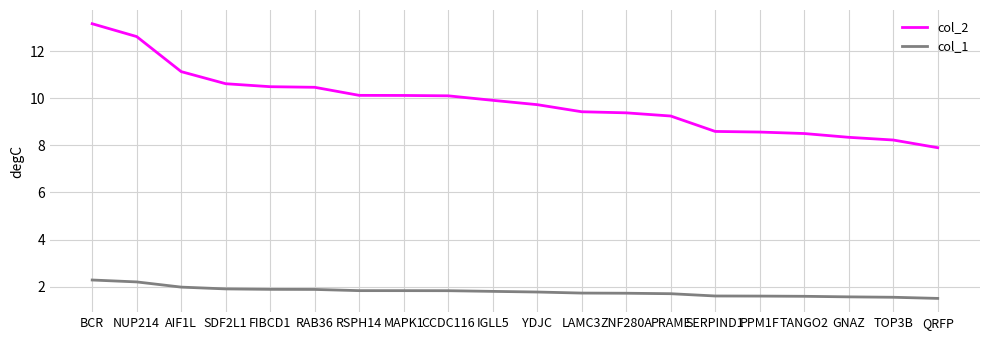

At how many categories does at least one series exceed 5?

20